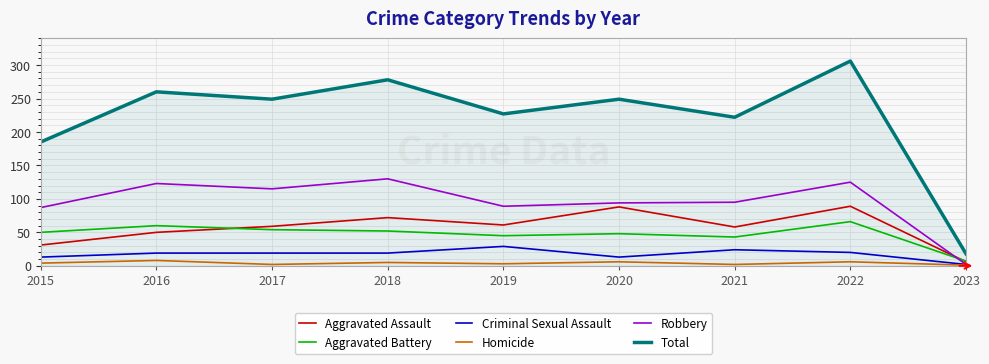

At which category is the sum across all series the highest?

2022